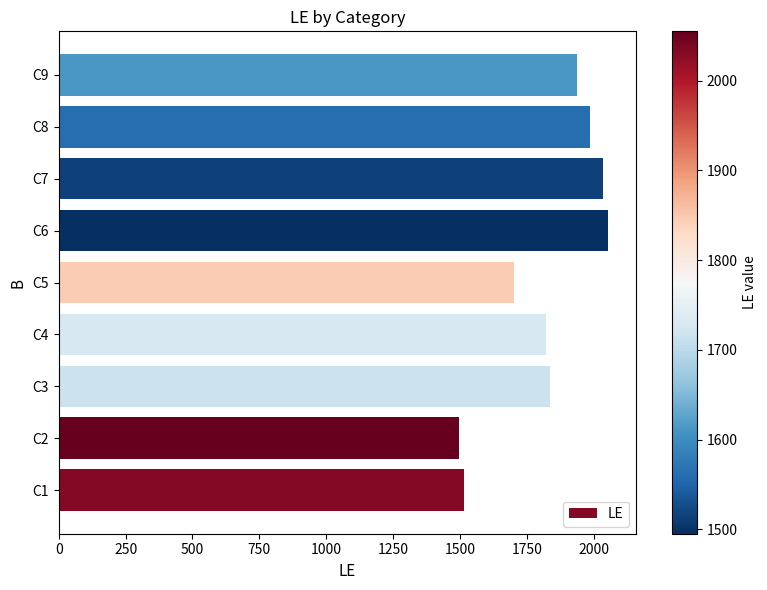

What is the difference between the values at C3 and C1?

319